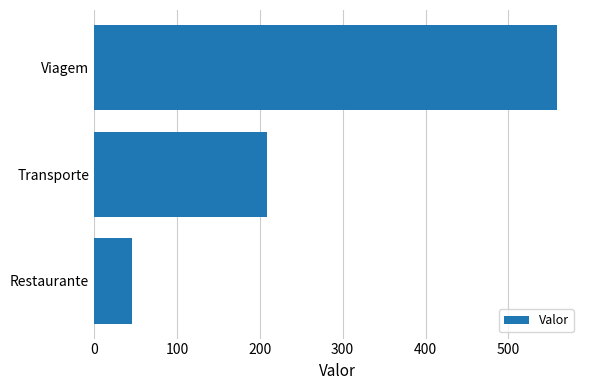

Which label corresponds to the smallest value in the chart?

Restaurante